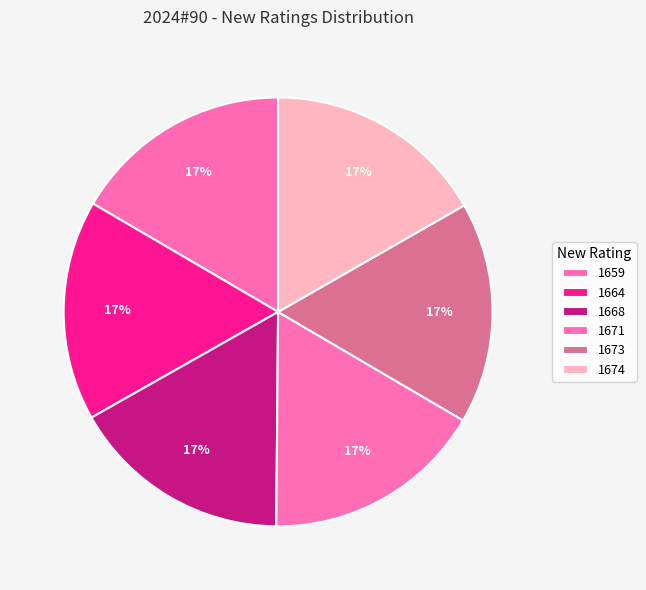

How many segments does this pie chart have?

6